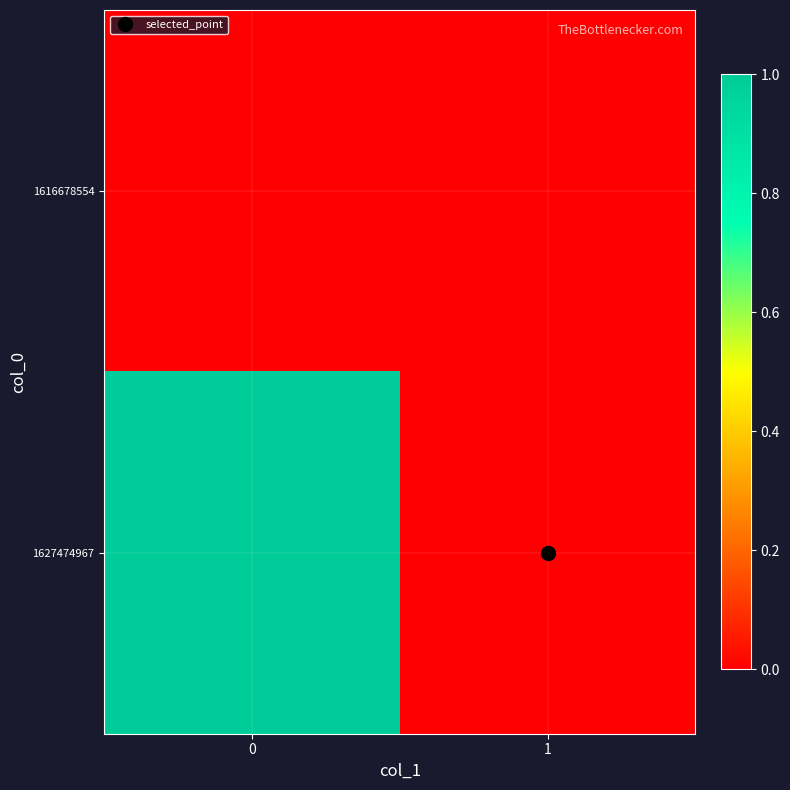

How many categories are shown in the chart?

2